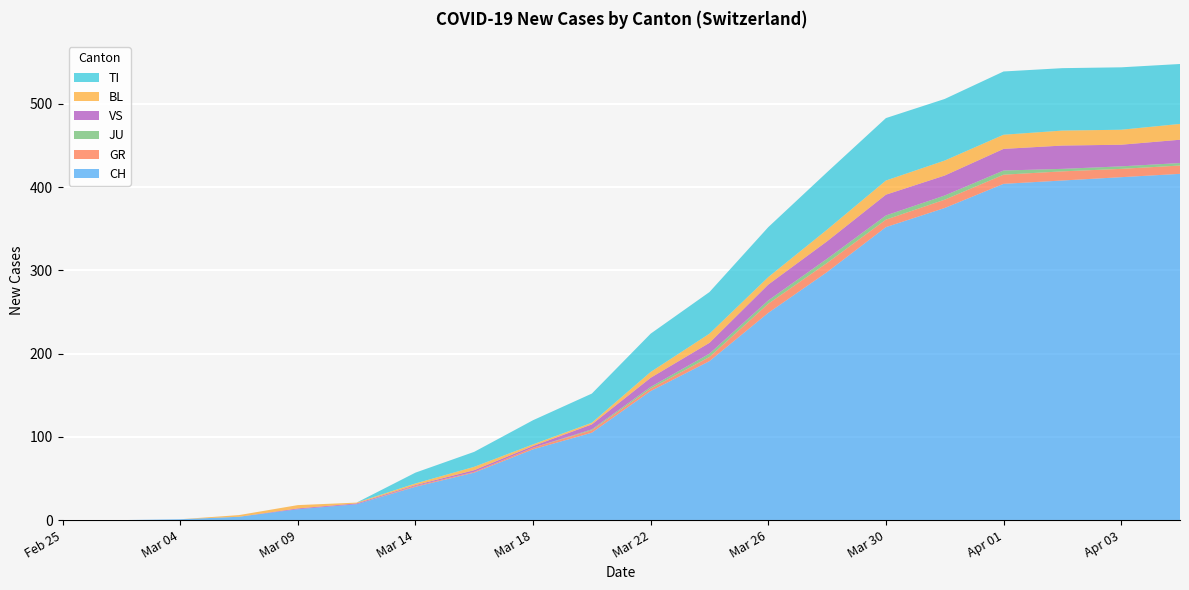

The value of CH at Mar 22 is 155. True or false?

True